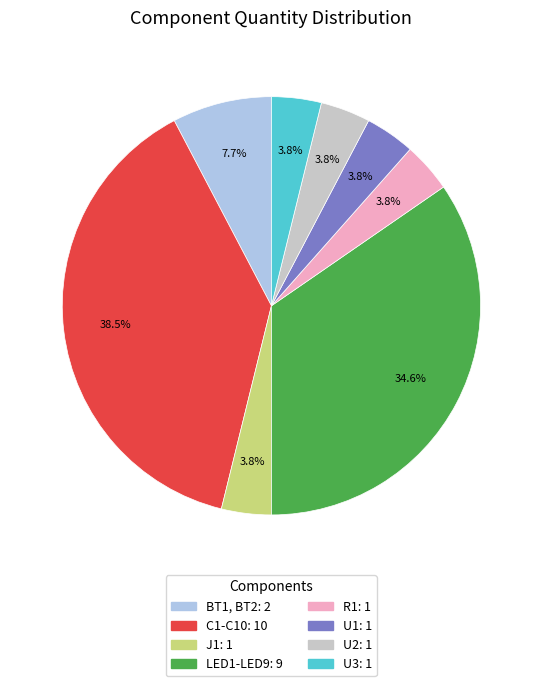

To the nearest percent, what is the average slice percentage?

12%